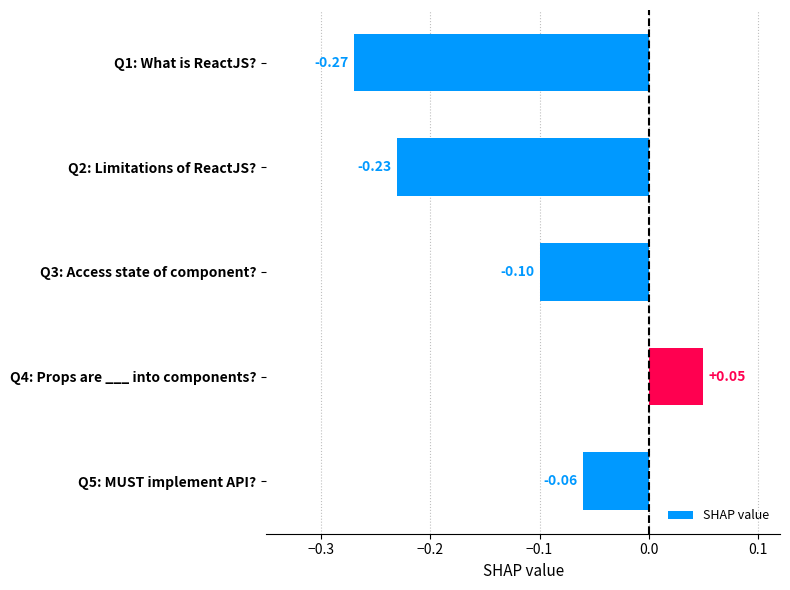

List the labels in order of value, largest first.

Q4: Props are ___ into components?, Q5: MUST implement API?, Q3: Access state of component?, Q2: Limitations of ReactJS?, Q1: What is ReactJS?